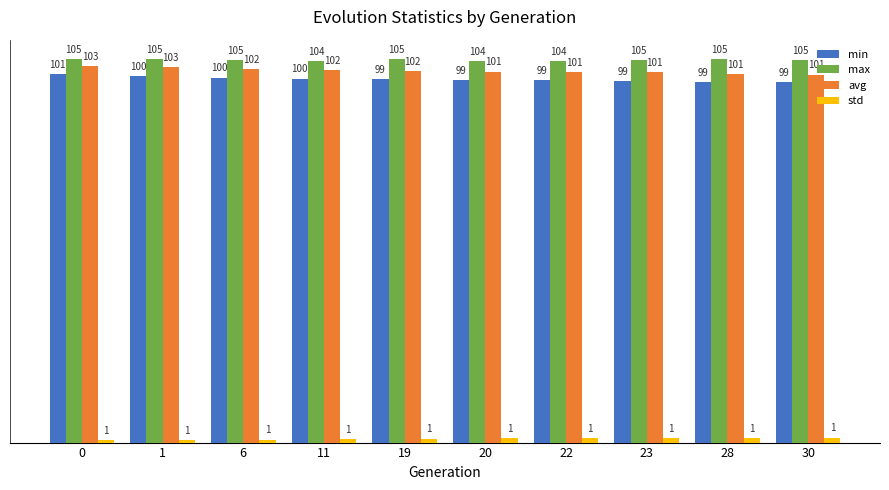

Which series changed the most between 1 and 22?

avg